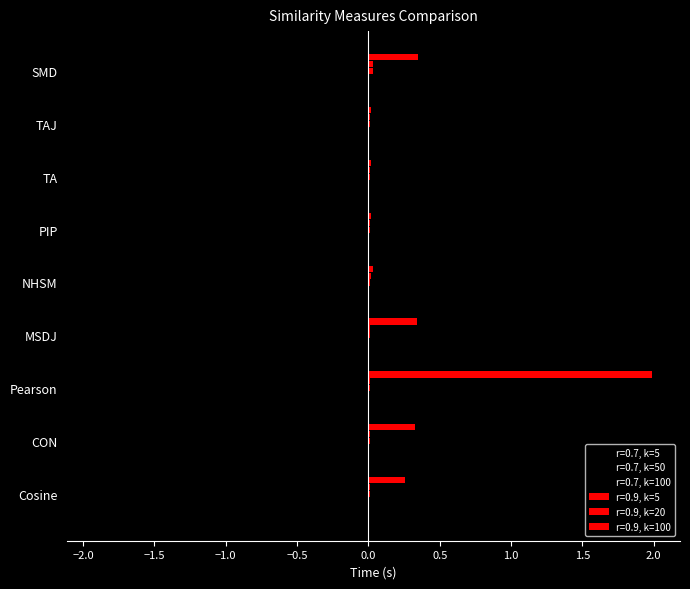

Count the number of data series in this chart.

6